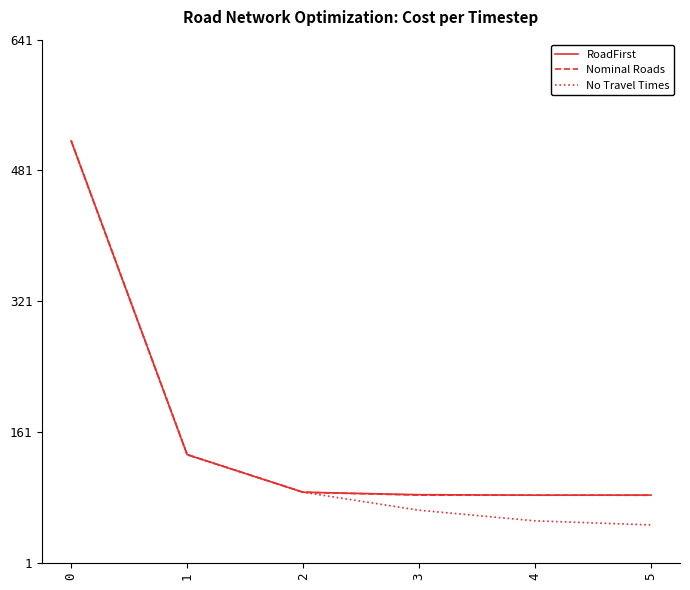

What is the total value across all series at 4?

219.7